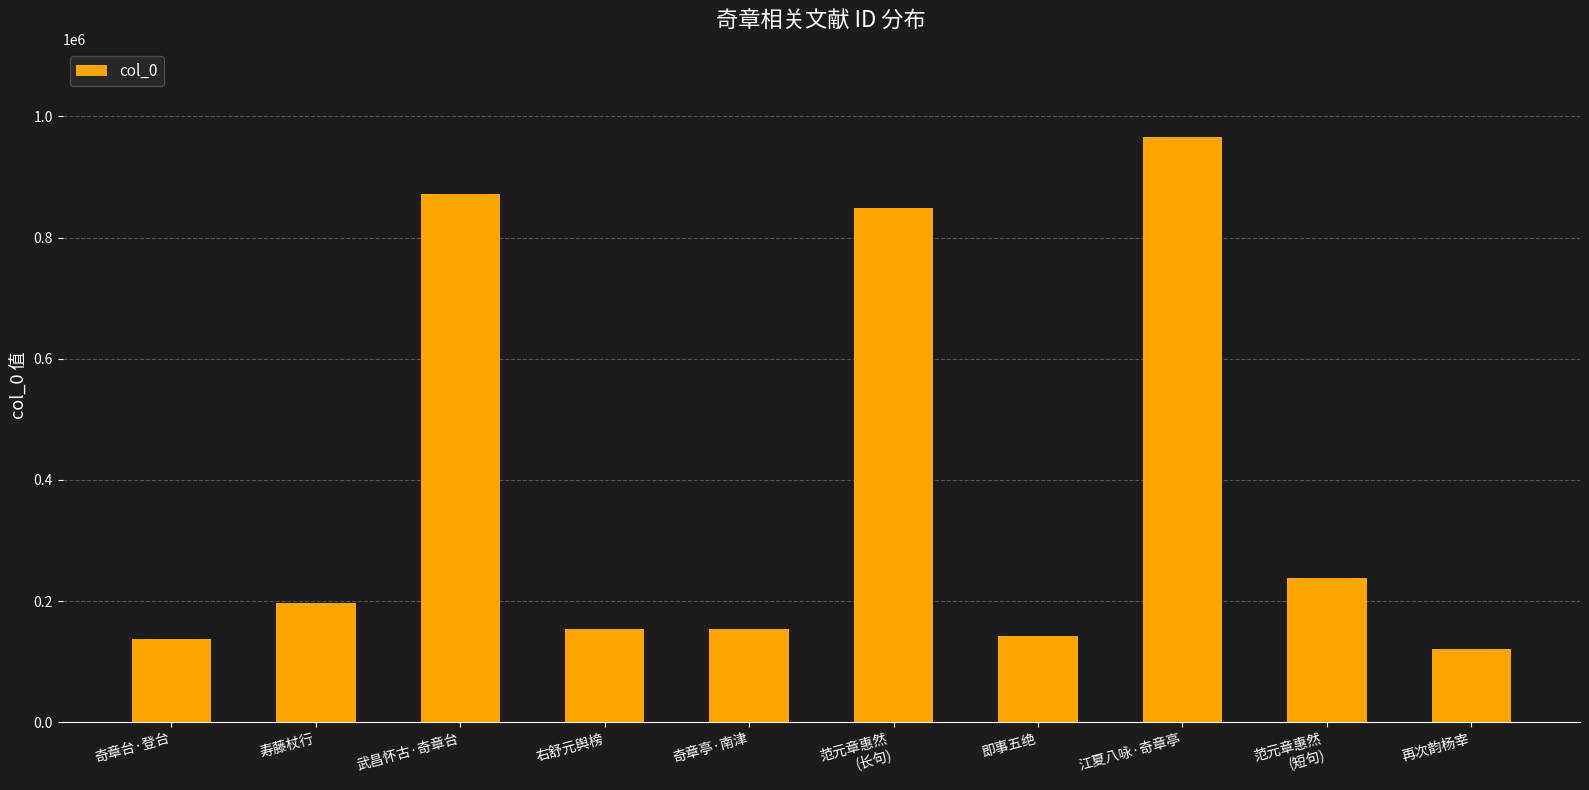

What is the sum of the values at 右舒元舆榜 and 武昌怀古·奇章台?

1024579